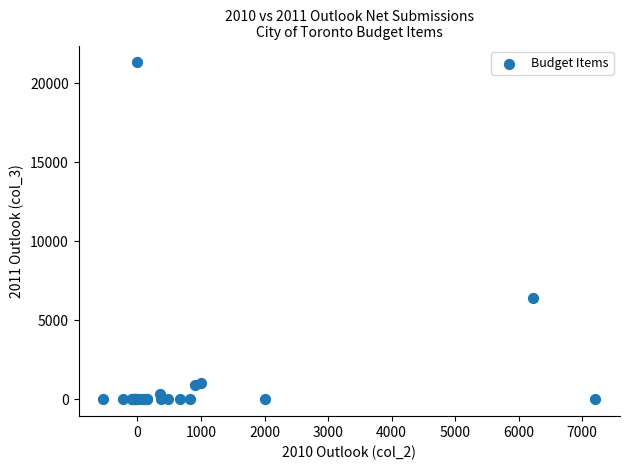

What Y value in the scatter plot is closest to 10667?

6404.7